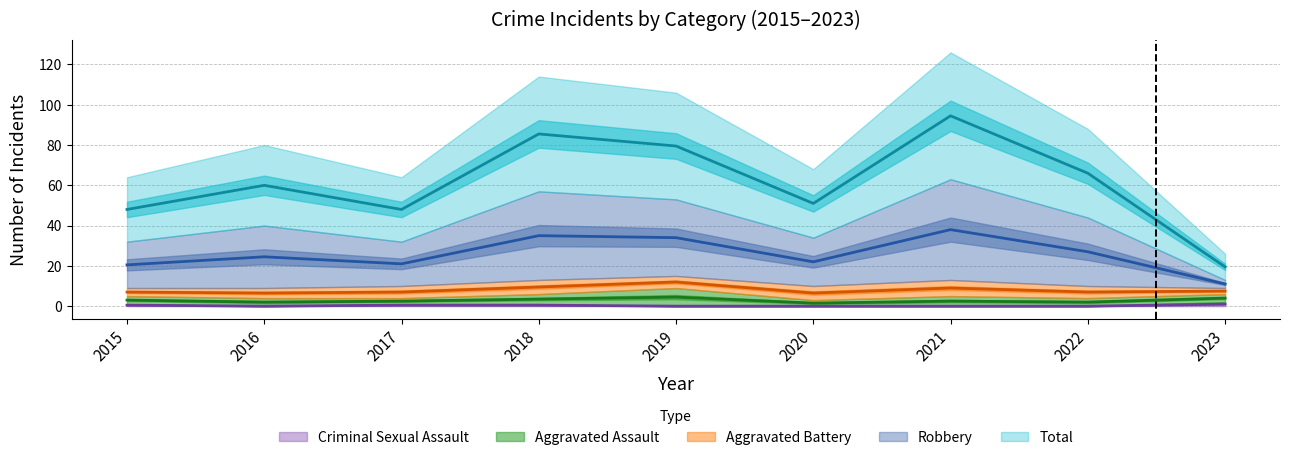

How many data points in Total are above 24?

5